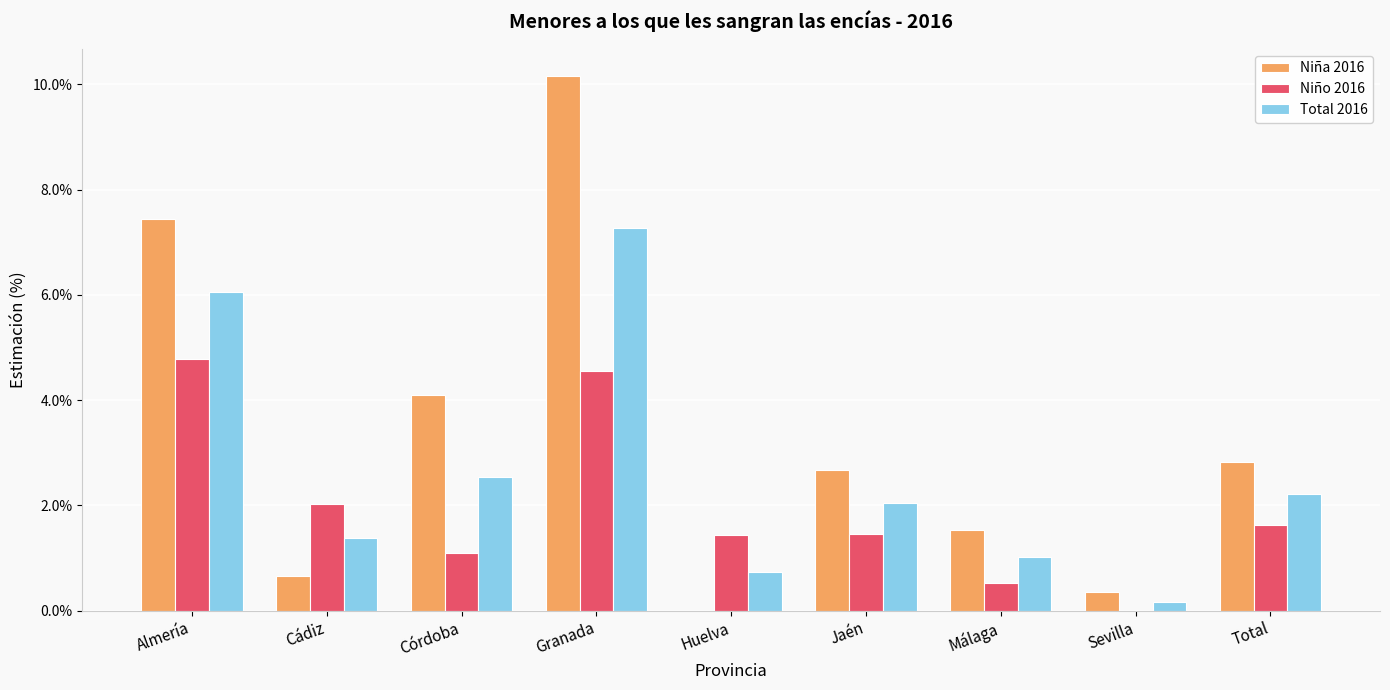

What is the difference between the Total 2016 values at Huelva and Cádiz?

0.6